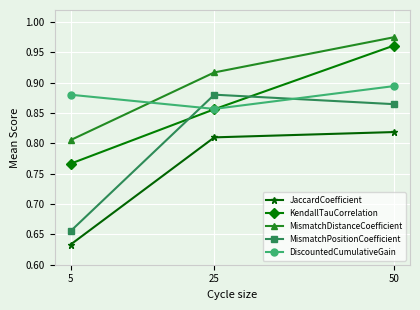

Which series has the widest spread of values?

MismatchPositionCoefficient